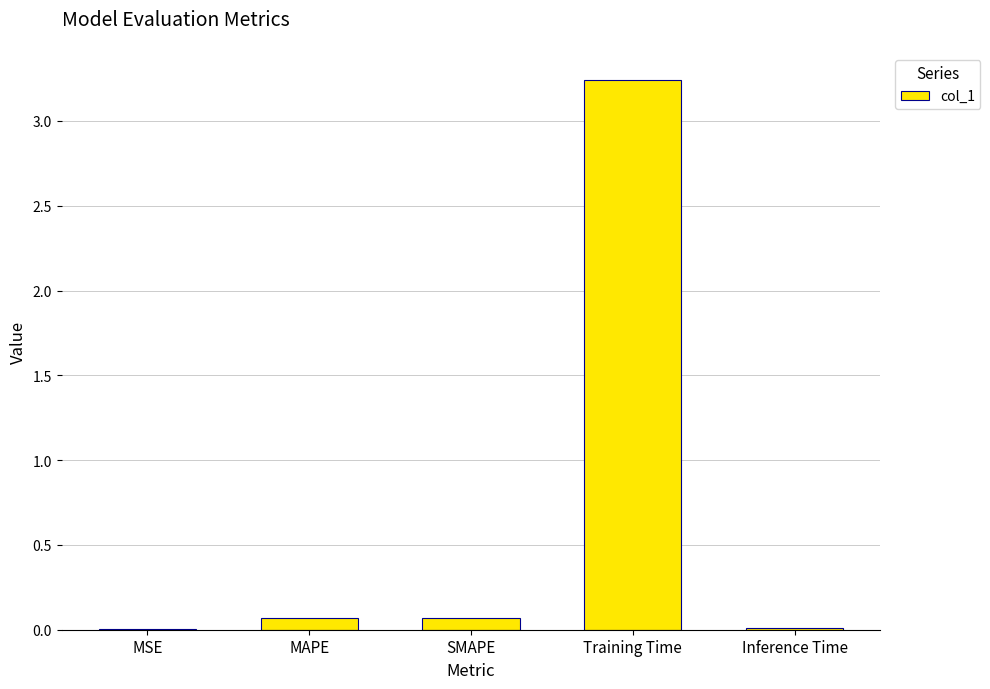

Is it true that the value at Training Time is 1.5?

False